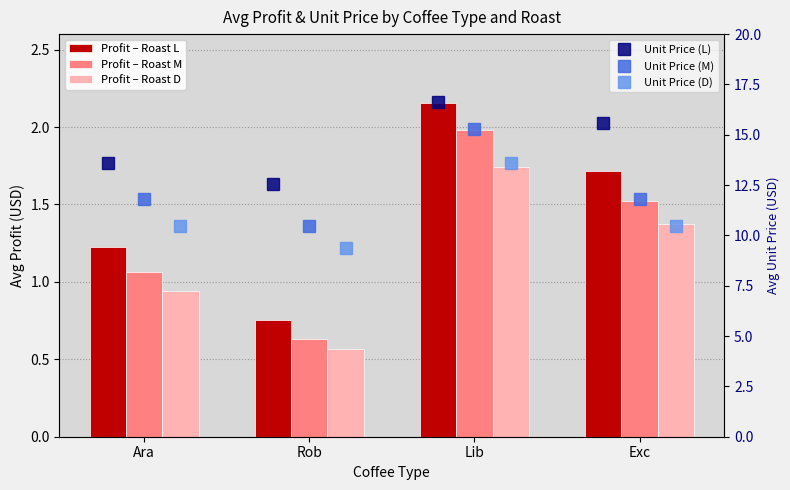

True or false: Unit Price (M) has a value of 6.9 at Exc.

False